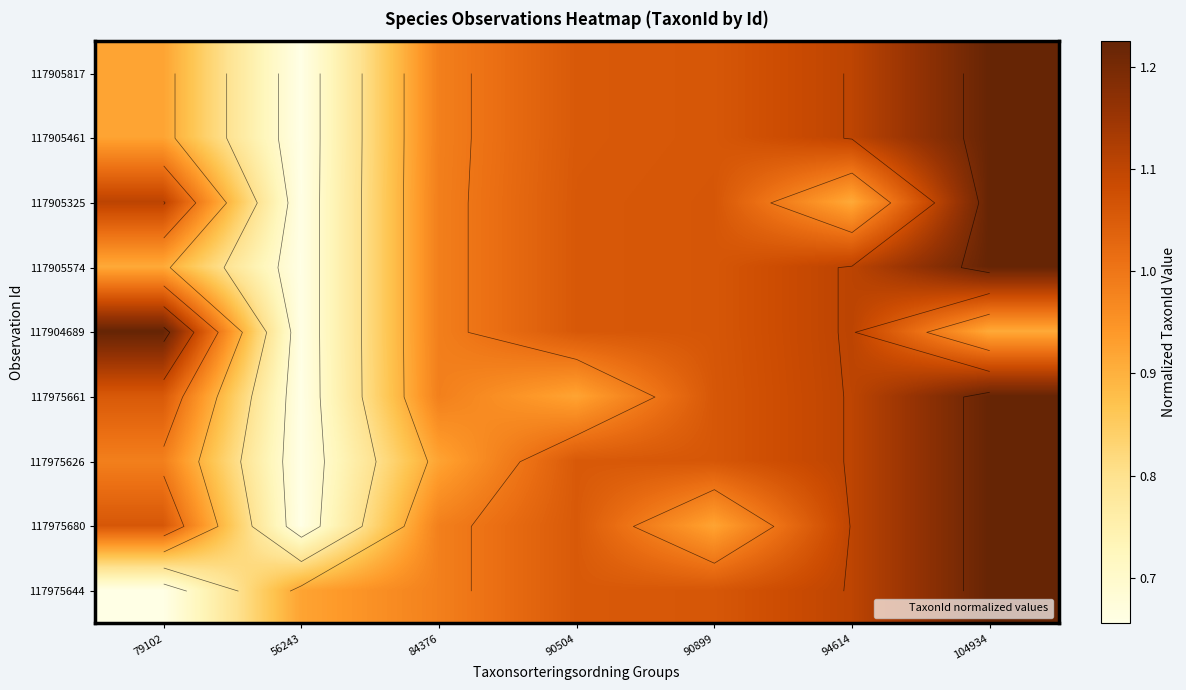

Rank the series at 84376 from highest to lowest value.

117905325, 117905574, 117904689, 117905817, 117905461, 117975661, 117975680, 117975644, 117975626